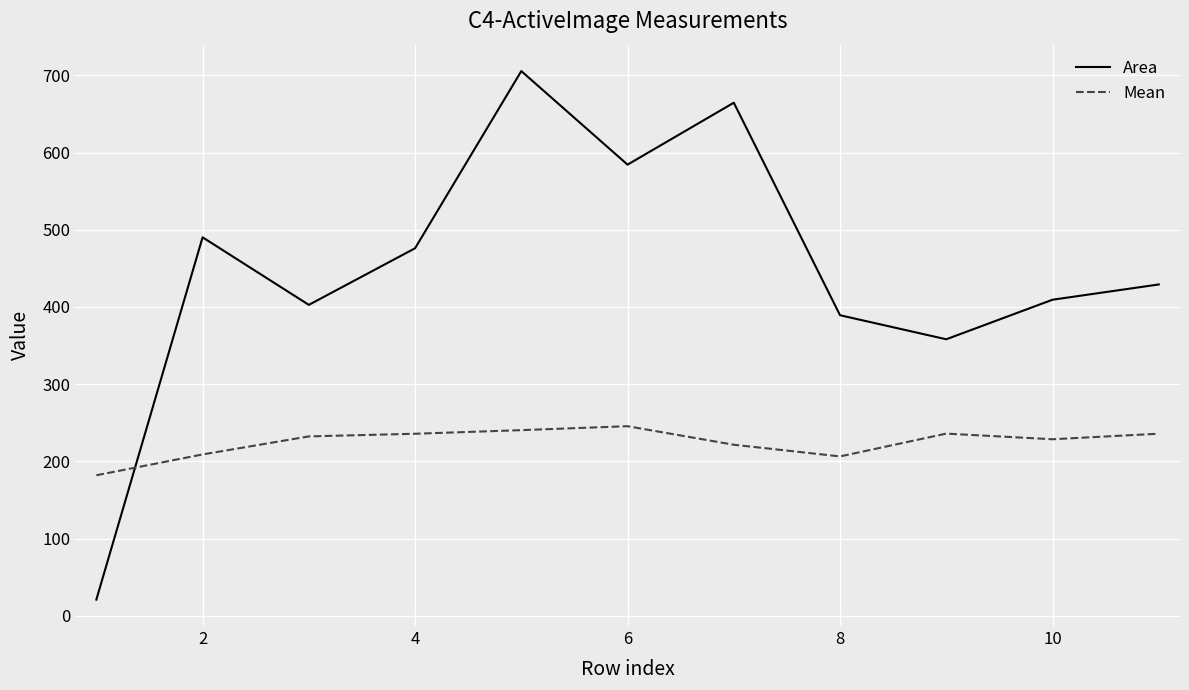

List the series in order of their overall mean, highest first.

Area, Mean